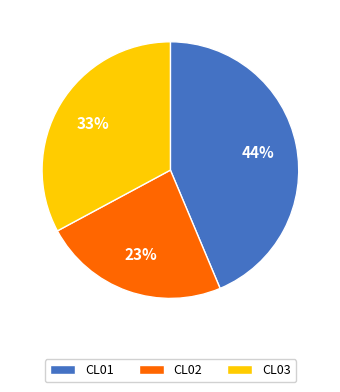

Does any single category account for the majority?

No